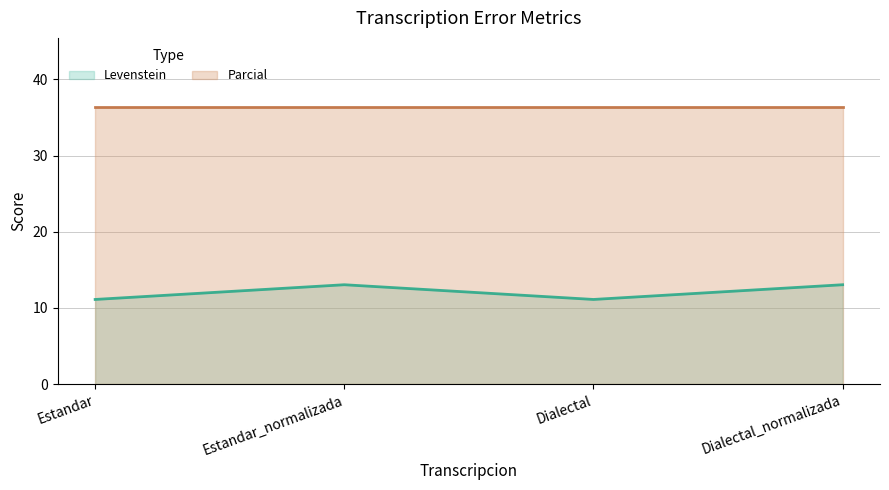

What is the label of the 2nd point from the right?

Dialectal